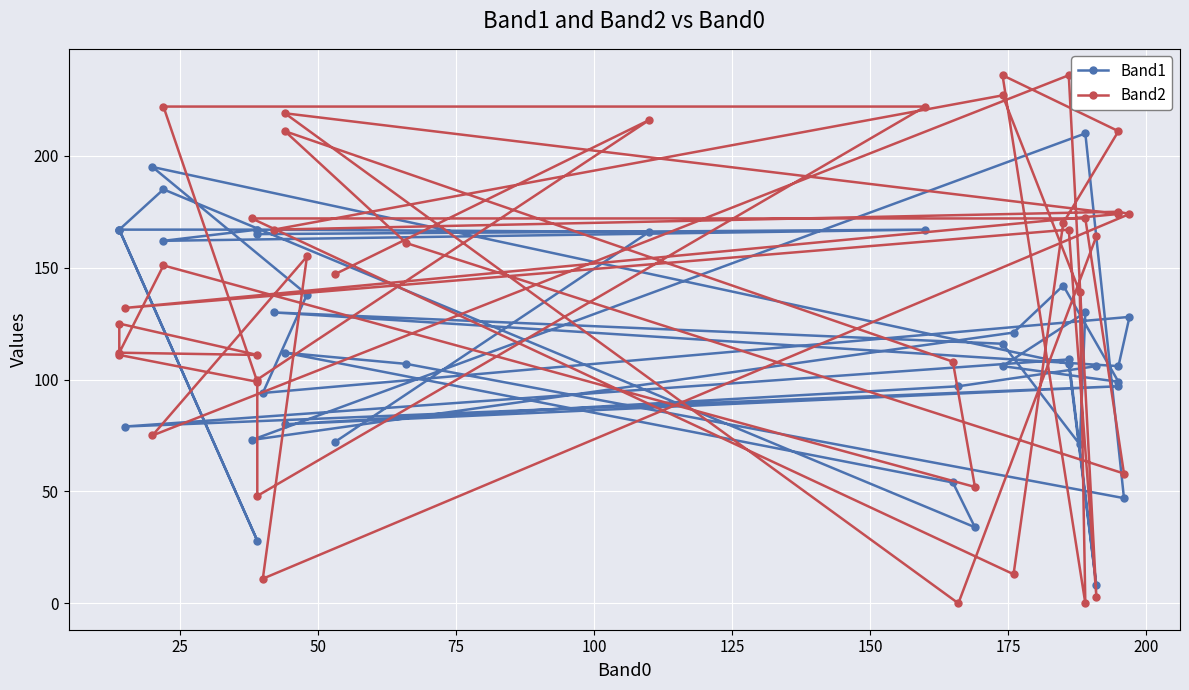

How many intersections are there between Band1 and Band2?

20